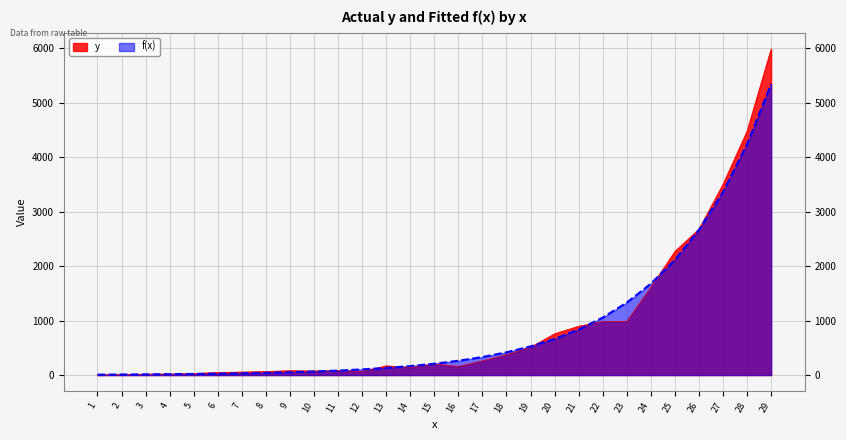

What are all the series names shown in the legend?

y, f(x)